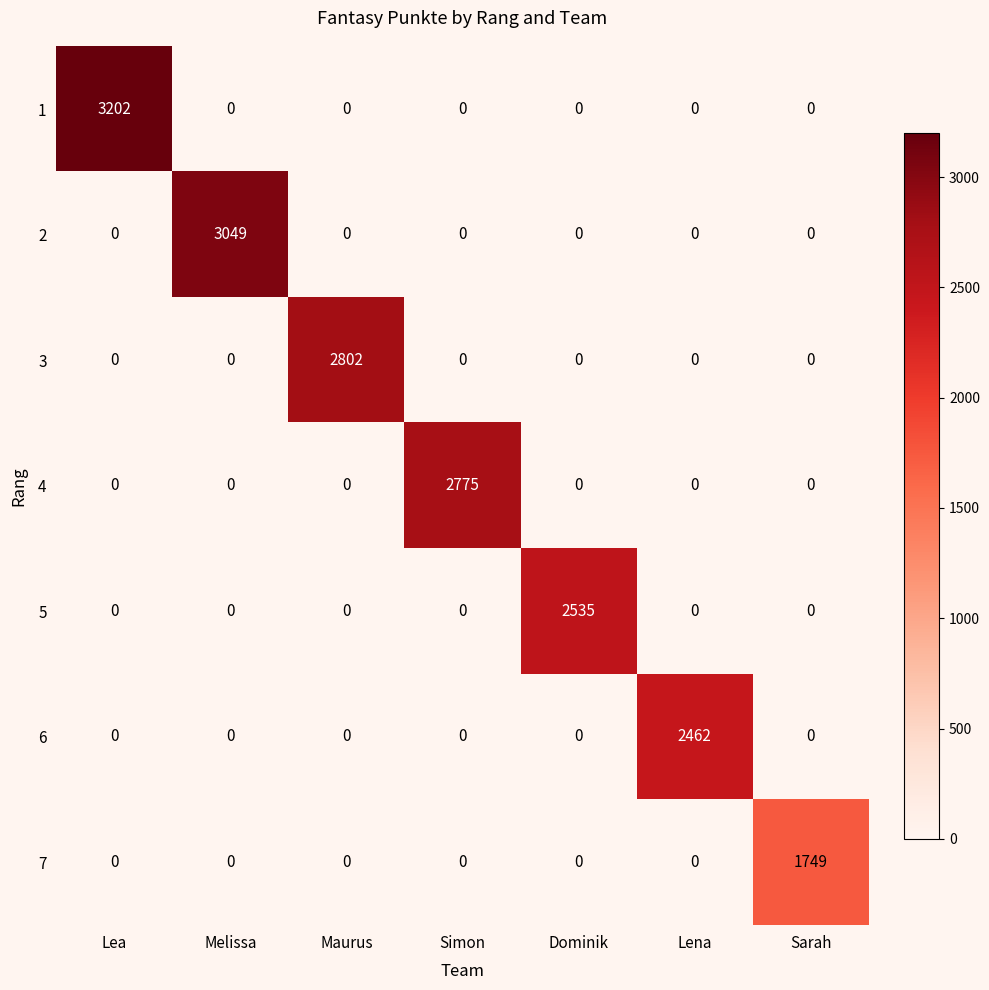

The value of 4 at Melissa is 0. True or false?

True